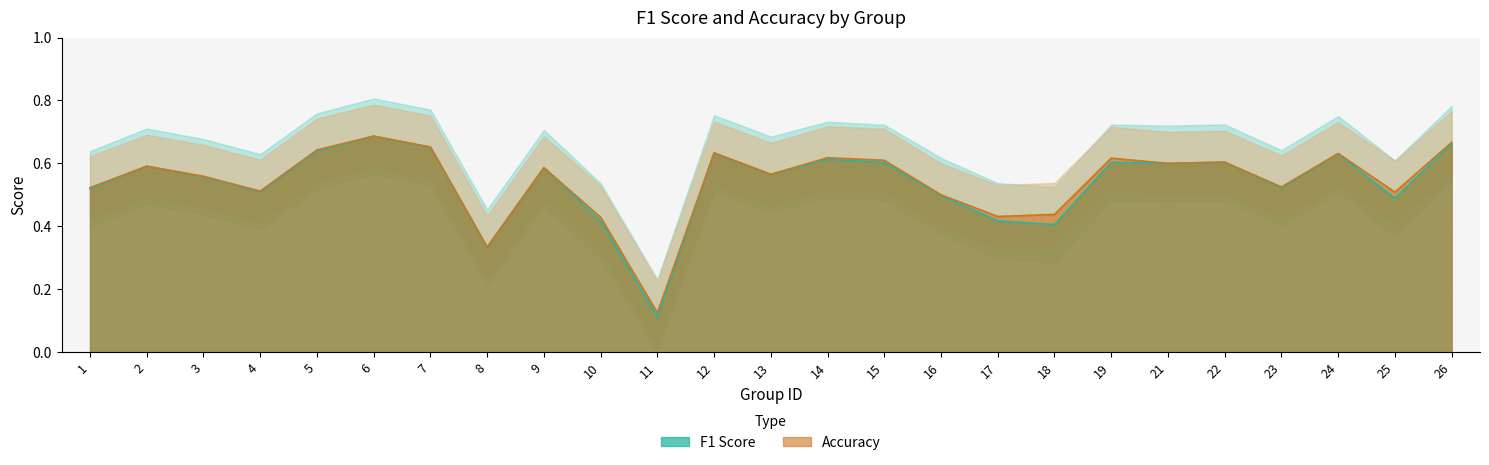

True or false: f1 and accuracy cross at least once.

False